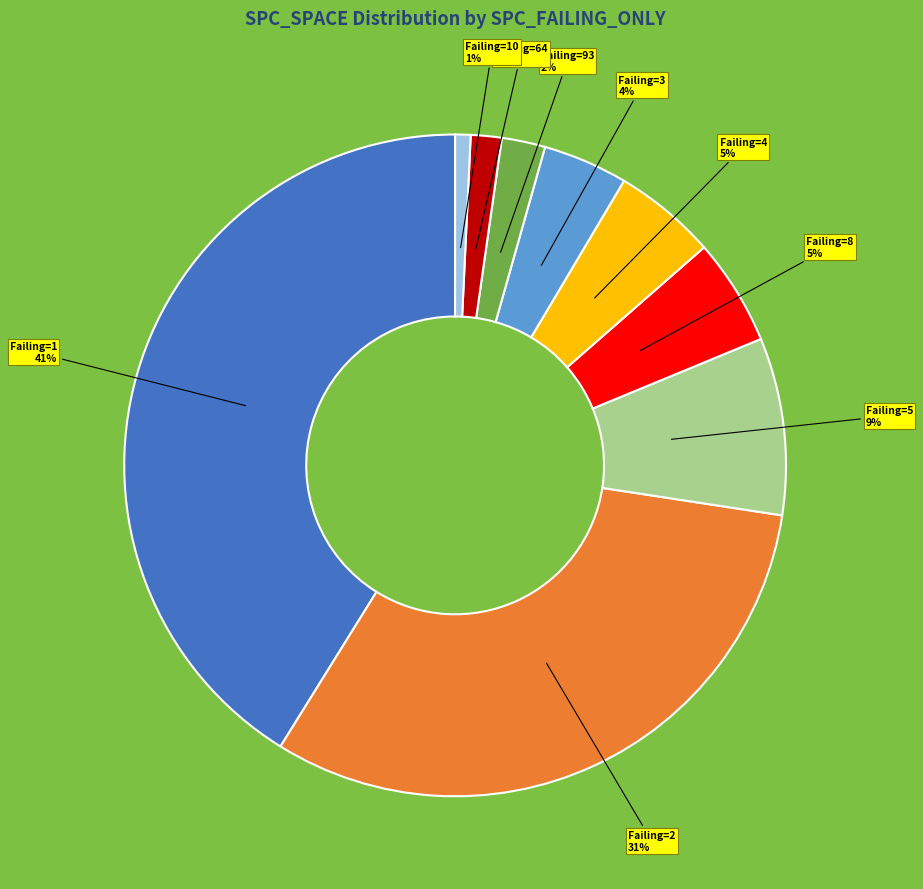

Which has a higher value, Failing=2 or Failing=64?

Failing=2